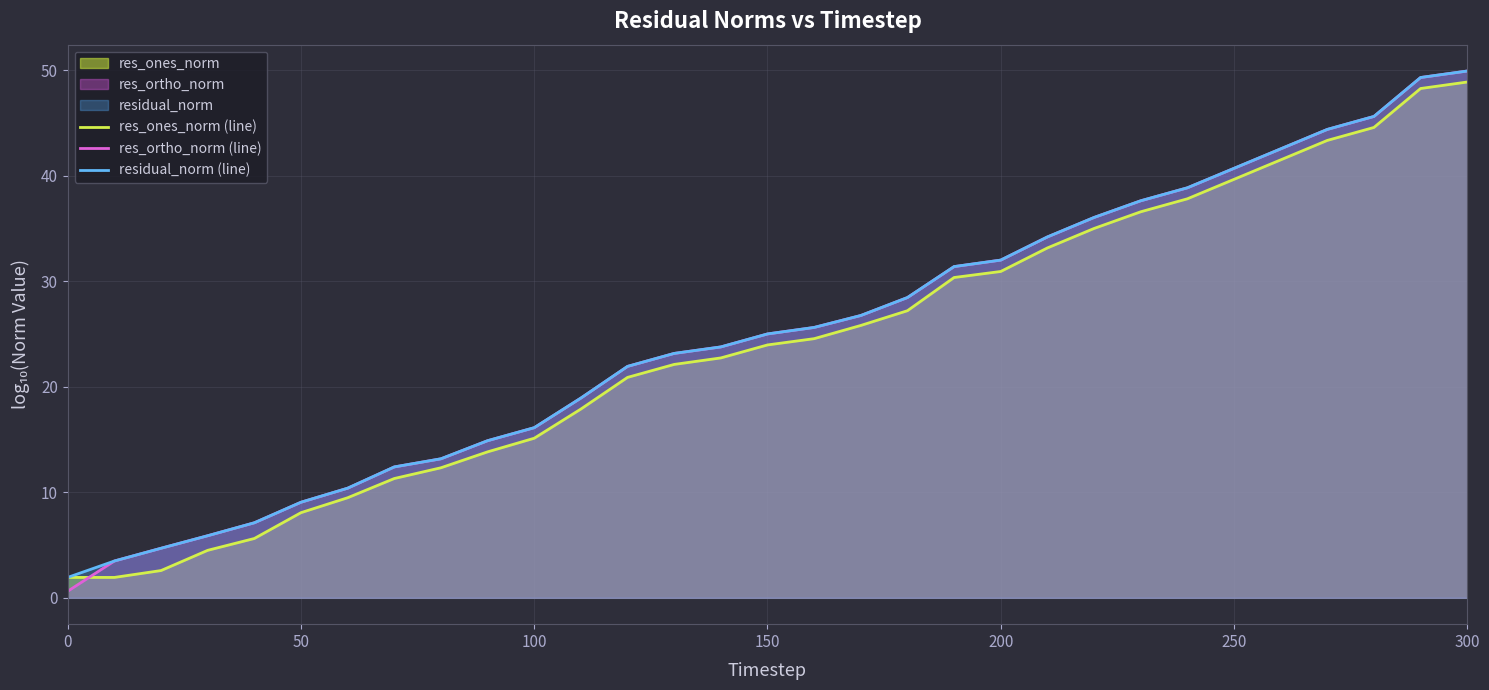

True or false: res_ones_norm (line) and res_ortho_norm (line) intersect in this chart.

True